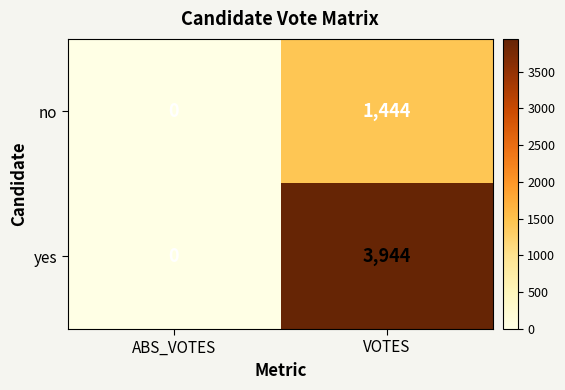

Which series changed the most between ABS_VOTES and VOTES?

yes